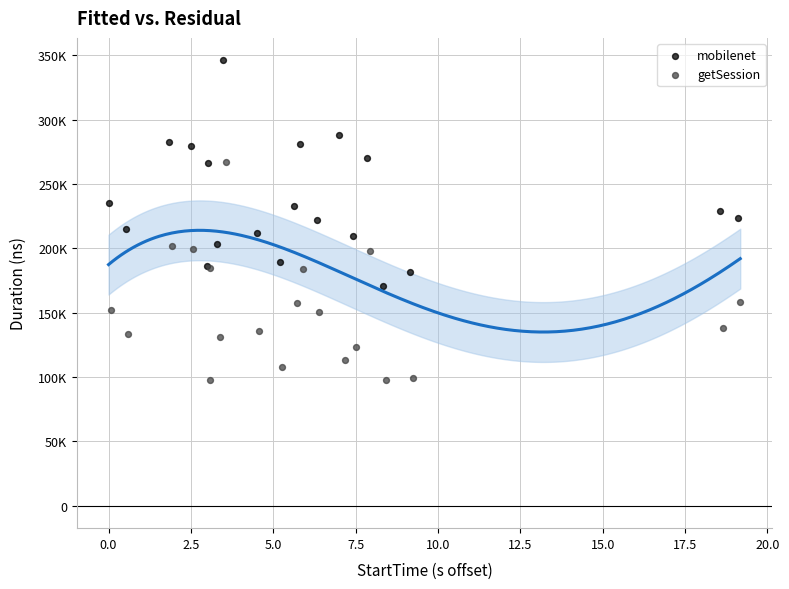

Which series reaches the minimum Y coordinate?

getSession